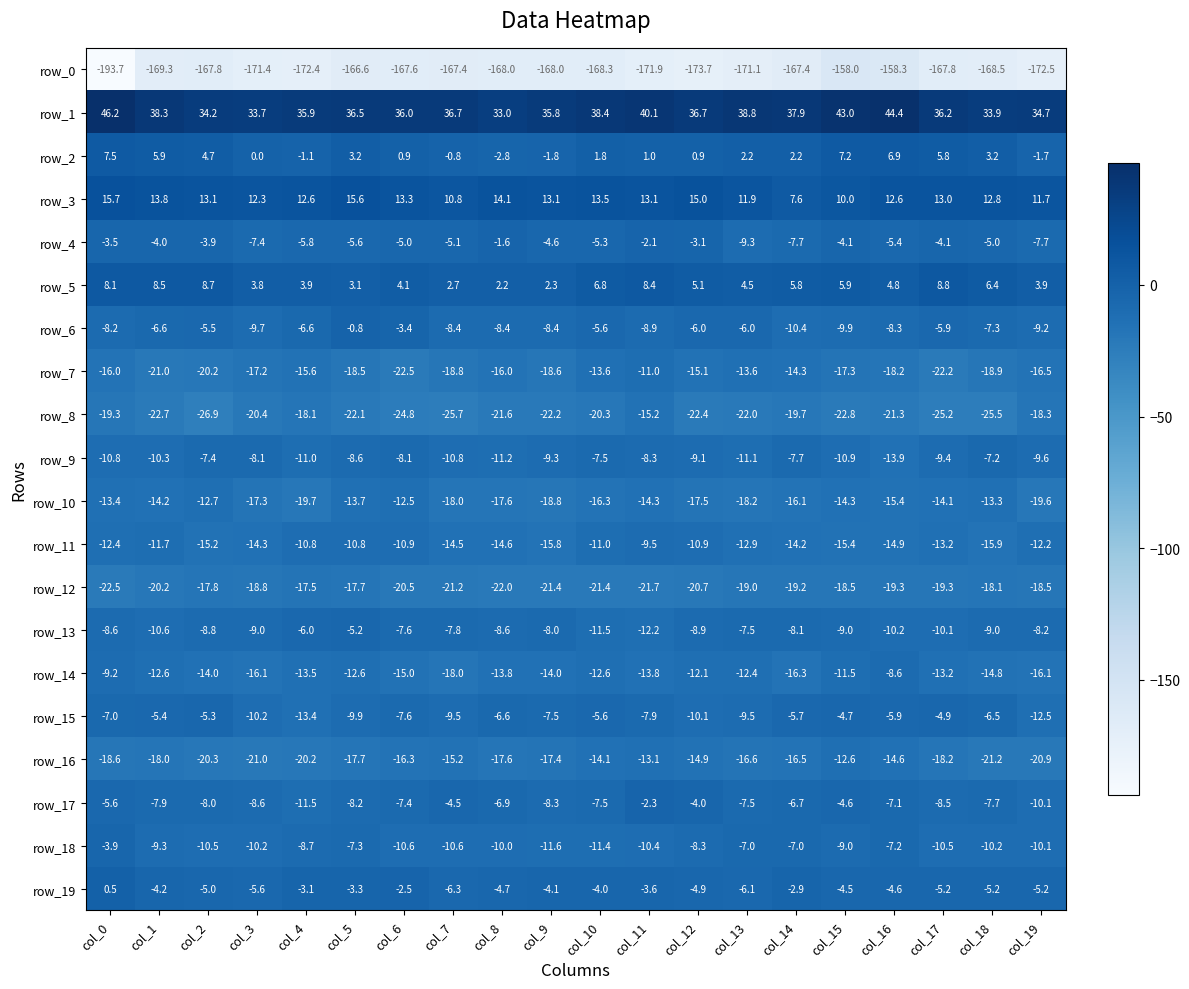

Reading right to left, extract all data points from this chart.

row_0: -172.5	-168.5	-167.8	-158.3	-158.0	-167.4	-171.1	-173.7	-171.9	-168.3	-168.0	-168.0	-167.4	-167.6	-166.6	-172.4	-171.4	-167.8	-169.3	-193.7
row_1: 34.7	33.9	36.2	44.4	43.0	37.9	38.8	36.7	40.1	38.4	35.8	33.0	36.7	36.0	36.5	35.9	33.7	34.2	38.3	46.2
row_2: -1.7	3.2	5.8	6.9	7.2	2.2	2.2	0.9	1.0	1.8	-1.8	-2.8	-0.8	0.9	3.2	-1.1	0.0	4.7	5.9	7.5
row_3: 11.7	12.8	13.0	12.6	10.0	7.6	11.9	15.0	13.1	13.5	13.1	14.1	10.8	13.3	15.6	12.6	12.3	13.1	13.8	15.7
row_4: -7.7	-5.0	-4.1	-5.4	-4.1	-7.7	-9.3	-3.1	-2.1	-5.3	-4.6	-1.6	-5.1	-5.0	-5.6	-5.8	-7.4	-3.9	-4.0	-3.5
row_5: 3.9	6.4	8.8	4.8	5.9	5.8	4.5	5.1	8.4	6.8	2.3	2.2	2.7	4.1	3.1	3.9	3.8	8.7	8.5	8.1
row_6: -9.2	-7.3	-5.9	-8.3	-9.9	-10.4	-6.0	-6.0	-8.9	-5.6	-8.4	-8.4	-8.4	-3.4	-0.8	-6.6	-9.7	-5.5	-6.6	-8.2
row_7: -16.5	-18.9	-22.2	-18.2	-17.3	-14.3	-13.6	-15.1	-11.0	-13.6	-18.6	-16.0	-18.8	-22.5	-18.5	-15.6	-17.2	-20.2	-21.0	-16.0
row_8: -18.3	-25.5	-25.2	-21.3	-22.8	-19.7	-22.0	-22.4	-15.2	-20.3	-22.2	-21.6	-25.7	-24.8	-22.1	-18.1	-20.4	-26.9	-22.7	-19.3
row_9: -9.6	-7.2	-9.4	-13.9	-10.9	-7.7	-11.1	-9.1	-8.3	-7.5	-9.3	-11.2	-10.8	-8.1	-8.6	-11.0	-8.1	-7.4	-10.3	-10.8
row_10: -19.6	-13.3	-14.1	-15.4	-14.3	-16.1	-18.2	-17.5	-14.3	-16.3	-18.8	-17.6	-18.0	-12.5	-13.7	-19.7	-17.3	-12.7	-14.2	-13.4
row_11: -12.2	-15.9	-13.2	-14.9	-15.4	-14.2	-12.9	-10.9	-9.5	-11.0	-15.8	-14.6	-14.5	-10.9	-10.8	-10.8	-14.3	-15.2	-11.7	-12.4
row_12: -18.5	-18.1	-19.3	-19.3	-18.5	-19.2	-19.0	-20.7	-21.7	-21.4	-21.4	-22.0	-21.2	-20.5	-17.7	-17.5	-18.8	-17.8	-20.2	-22.5
row_13: -8.2	-9.0	-10.1	-10.2	-9.0	-8.1	-7.5	-8.9	-12.2	-11.5	-8.0	-8.6	-7.8	-7.6	-5.2	-6.0	-9.0	-8.8	-10.6	-8.6
row_14: -16.1	-14.8	-13.2	-8.6	-11.5	-16.3	-12.4	-12.1	-13.8	-12.6	-14.0	-13.8	-18.0	-15.0	-12.6	-13.5	-16.1	-14.0	-12.6	-9.2
row_15: -12.5	-6.5	-4.9	-5.9	-4.7	-5.7	-9.5	-10.1	-7.9	-5.6	-7.5	-6.6	-9.5	-7.6	-9.9	-13.4	-10.2	-5.3	-5.4	-7.0
row_16: -20.9	-21.2	-18.2	-14.6	-12.6	-16.5	-16.6	-14.9	-13.1	-14.1	-17.4	-17.6	-15.2	-16.3	-17.7	-20.2	-21.0	-20.3	-18.0	-18.6
row_17: -10.1	-7.7	-8.5	-7.1	-4.6	-6.7	-7.5	-4.0	-2.3	-7.5	-8.3	-6.9	-4.5	-7.4	-8.2	-11.5	-8.6	-8.0	-7.9	-5.6
row_18: -10.1	-10.2	-10.5	-7.2	-9.0	-7.0	-7.0	-8.3	-10.4	-11.4	-11.6	-10.0	-10.6	-10.6	-7.3	-8.7	-10.2	-10.5	-9.3	-3.9
row_19: -5.2	-5.2	-5.2	-4.6	-4.5	-2.9	-6.1	-4.9	-3.6	-4.0	-4.1	-4.7	-6.3	-2.5	-3.3	-3.1	-5.6	-5.0	-4.2	0.5